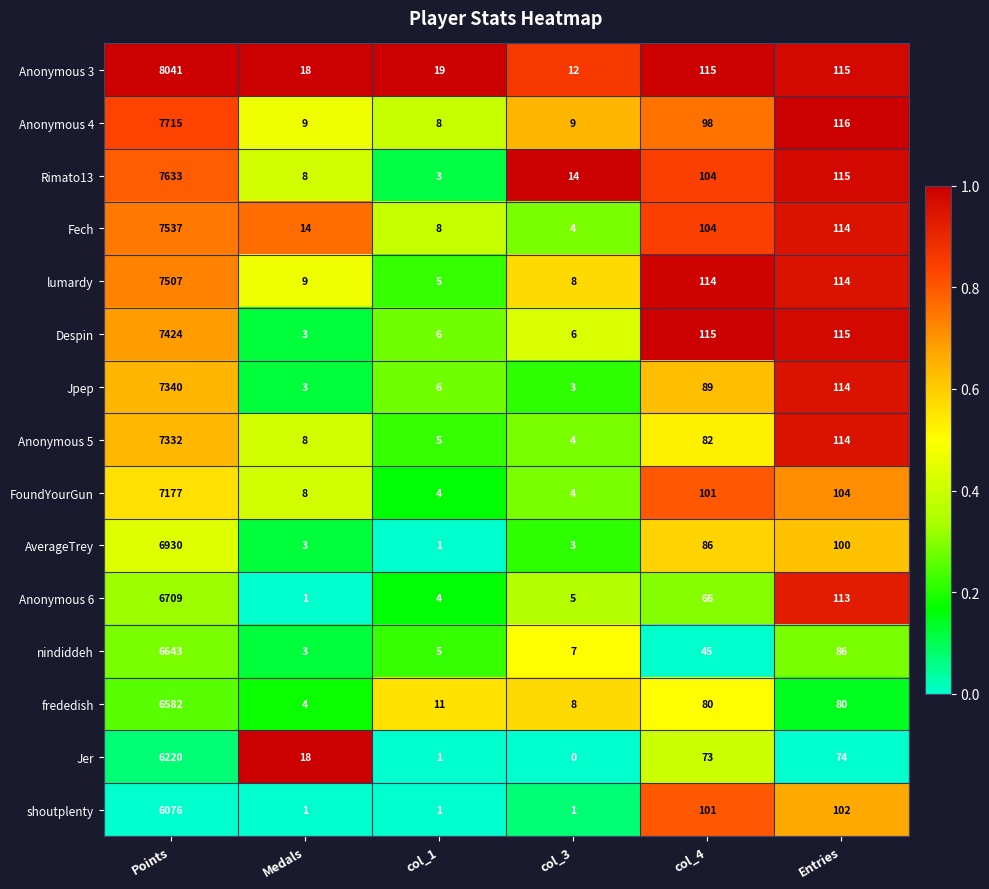

What is the difference between the second highest and second lowest values in the Rimato13 series?

107